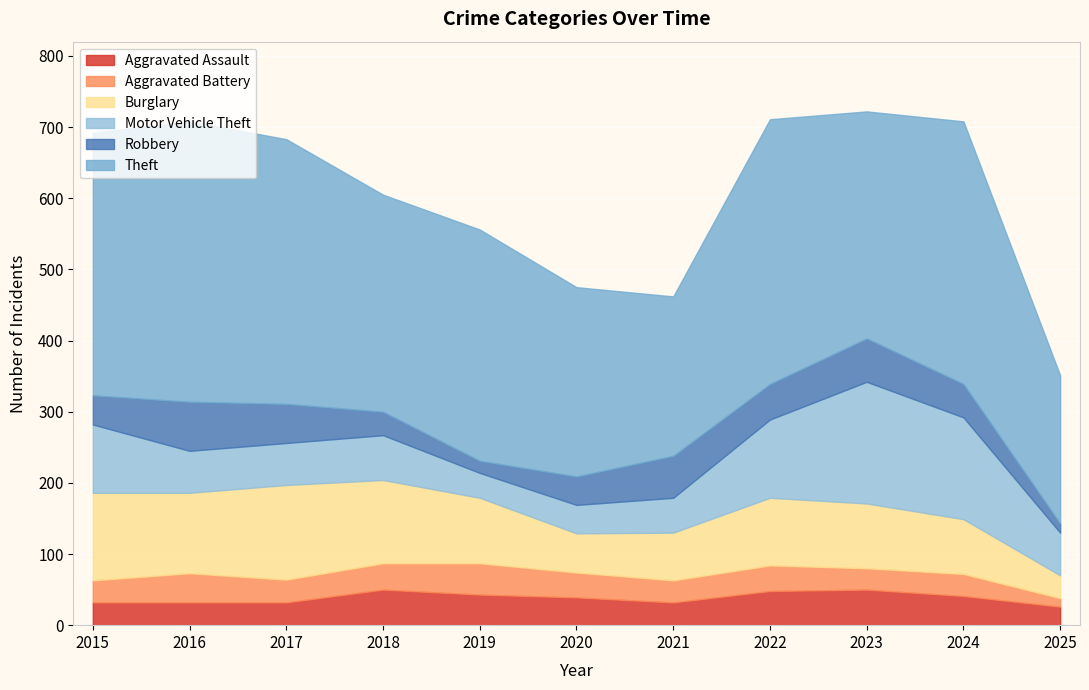

How many interior local valleys does the Burglary series have?

2